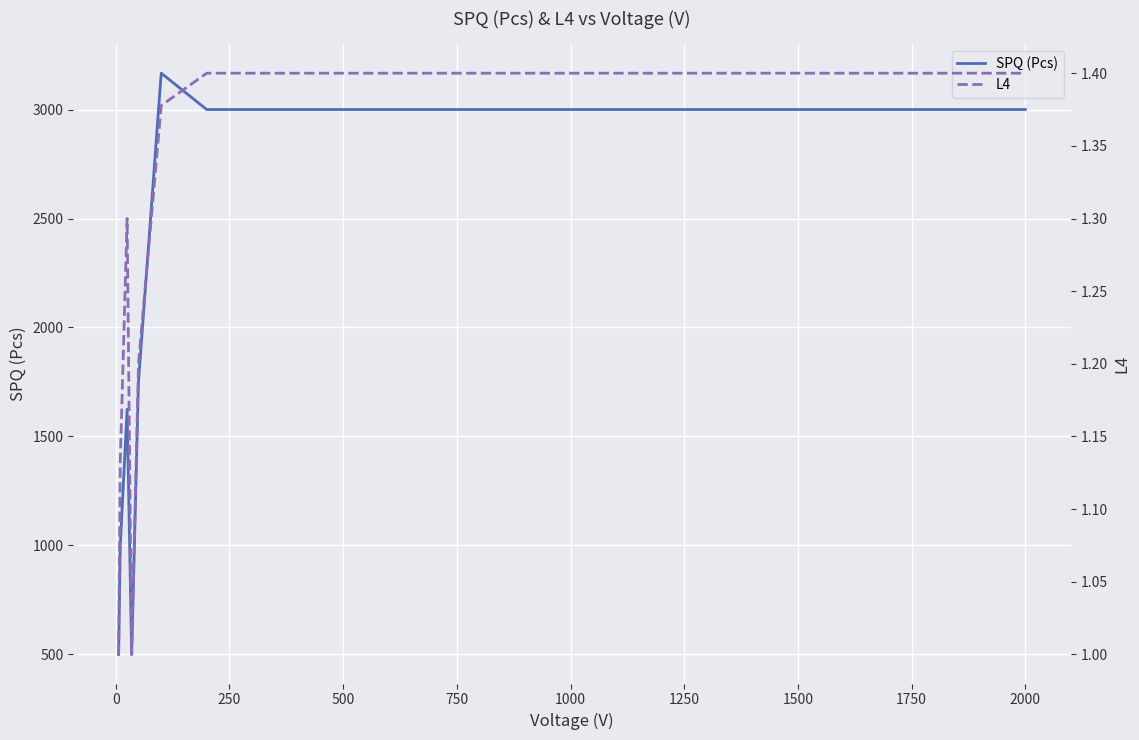

True or false: L4 and SPQ (Pcs) intersect in this chart.

False